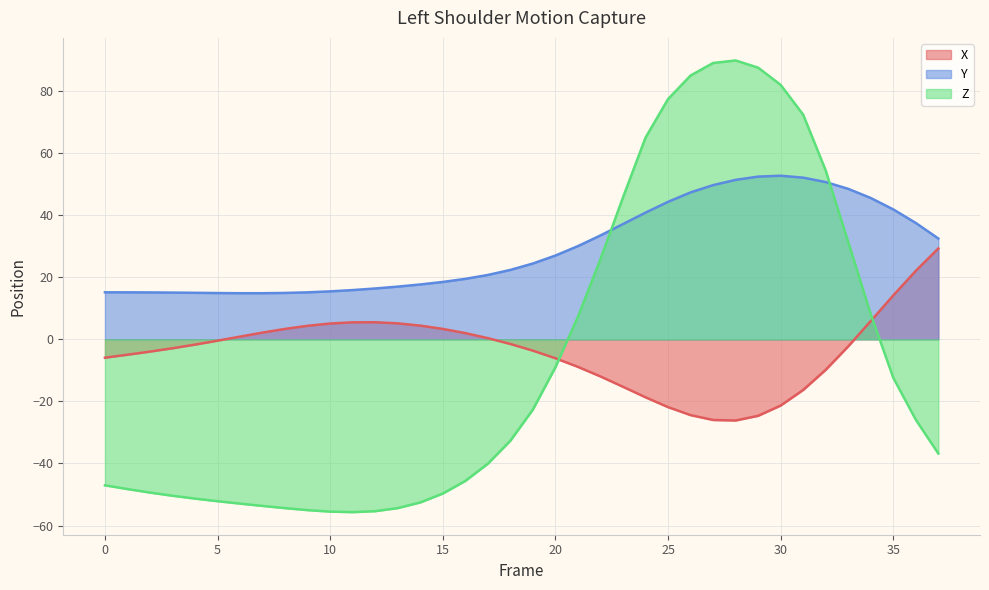

Rank the categories by Y value from highest to lowest.

30, 29, 31, 28, 32, 27, 33, 26, 34, 25, 35, 24, 36, 23, 22, 37, 21, 20, 19, 18, 17, 16, 15, 14, 13, 12, 11, 10, 0, 9, 1, 2, 3, 4, 8, 5, 7, 6